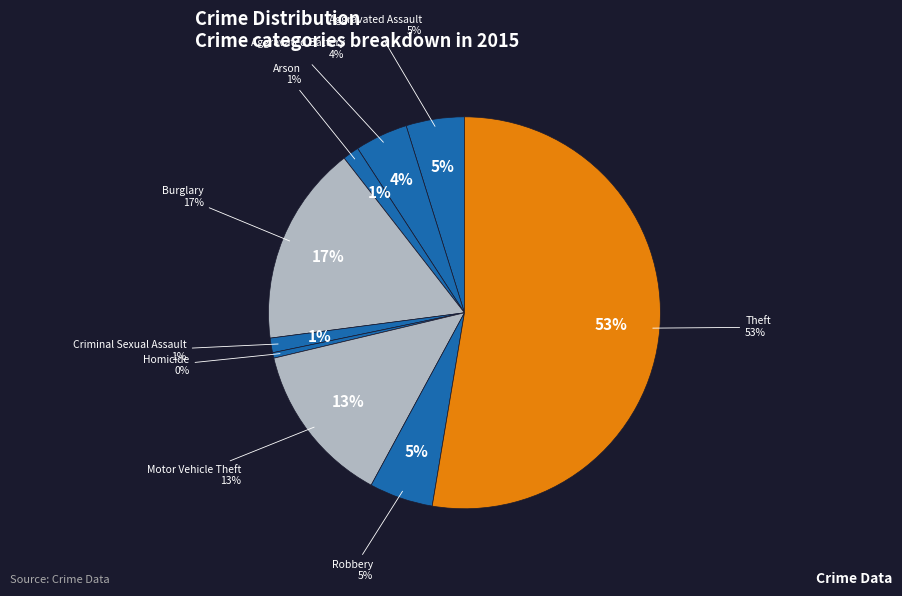

Rank the categories by value from lowest to highest.

Homicide, Criminal Sexual Assault, Arson, Aggravated Battery, Aggravated Assault, Robbery, Motor Vehicle Theft, Burglary, Theft